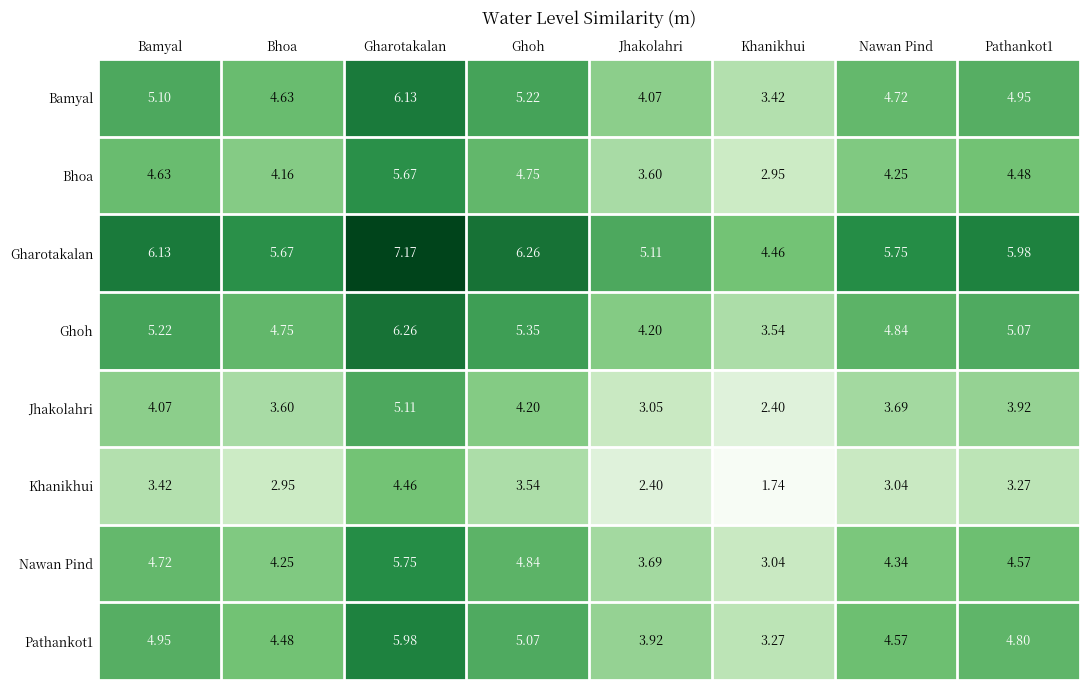

Rank the series by their maximum value, from lowest to highest.

Khanikhui, Jhakolahri, Bhoa, Nawan Pind, Pathankot1, Bamyal, Ghoh, Gharotakalan